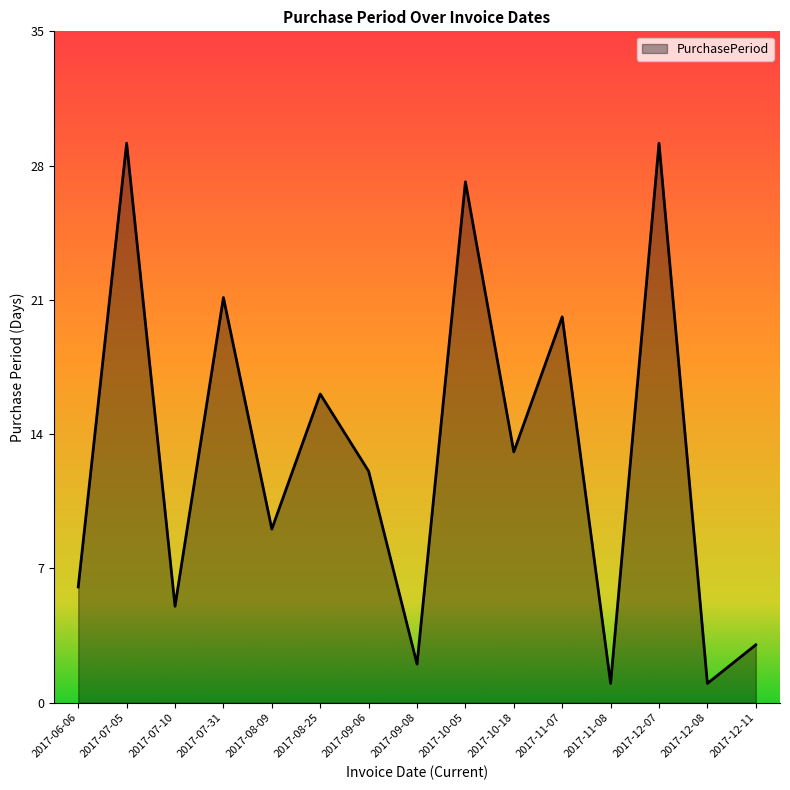

True or false: the data shows 11 at 2017-07-31.

False